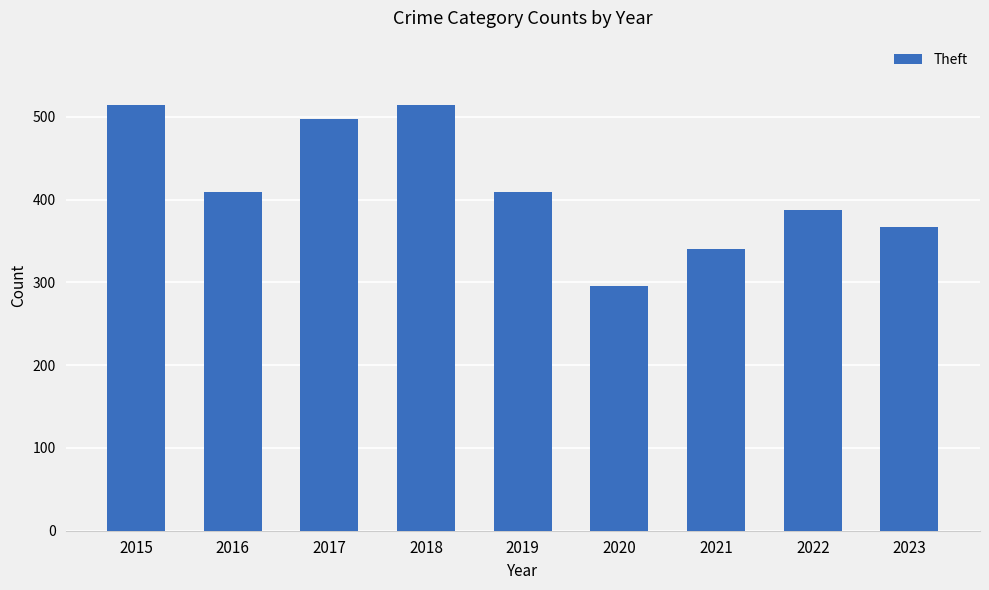

How many data points are less than 409?

4